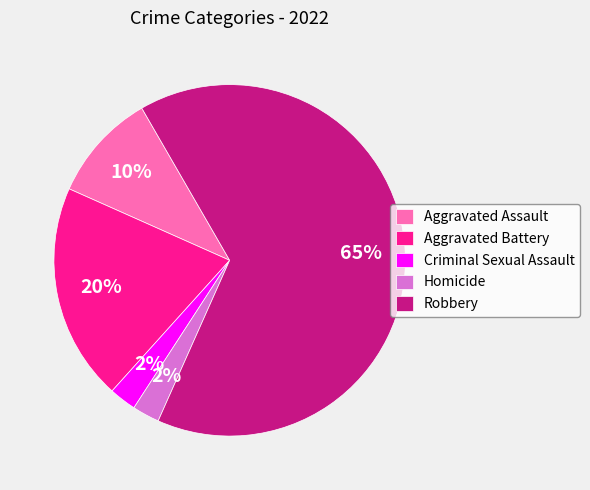

Approximately how many times larger is the value at Criminal Sexual Assault compared to Homicide?

1.0